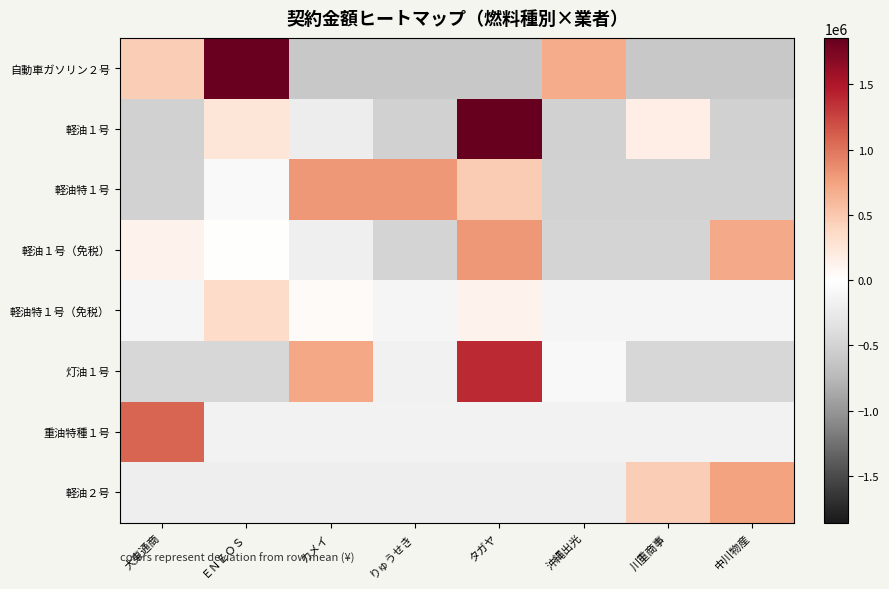

Rank the series at タガヤ from lowest to highest value.

自動車ガソリン２号, 軽油２号, 重油特種１号, 軽油特１号（免税）, 軽油特１号, 軽油１号（免税）, 灯油１号, 軽油１号